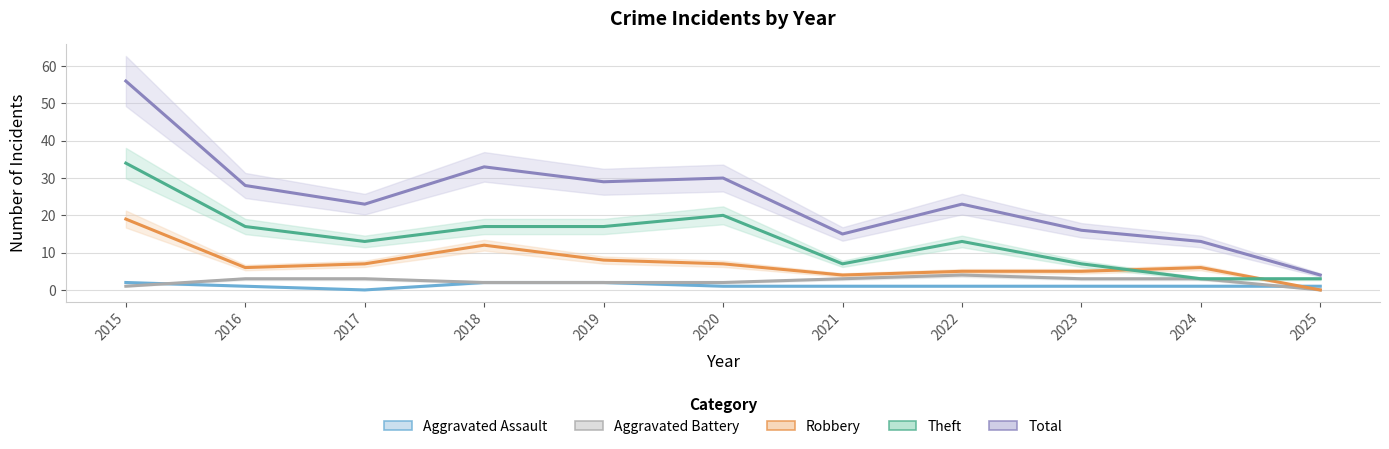

Which series changed the most between 2020 and 2025?

Total